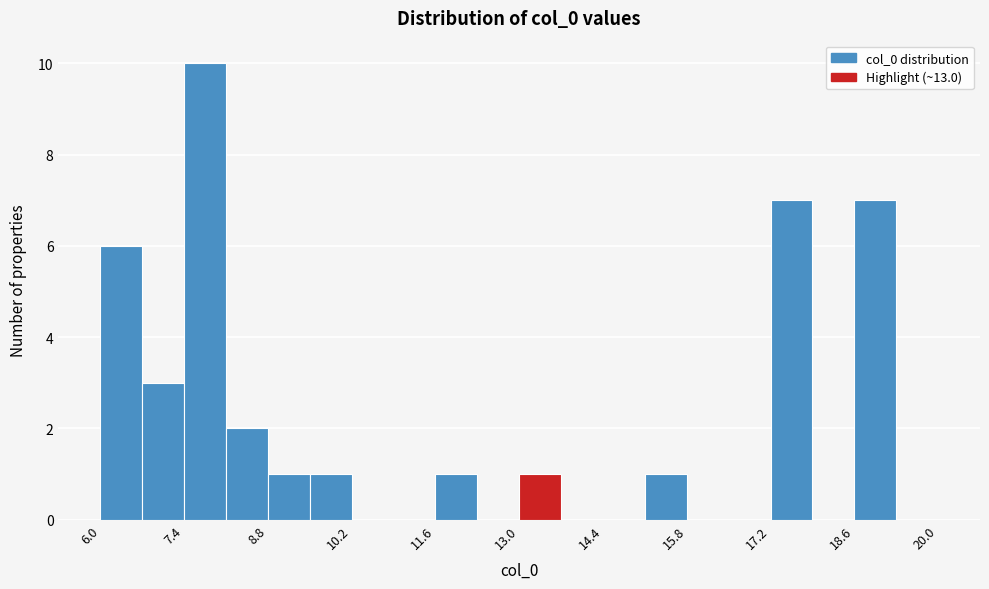

Read against the x-axis, roughly where is the centre of the tallest bar?

7.8